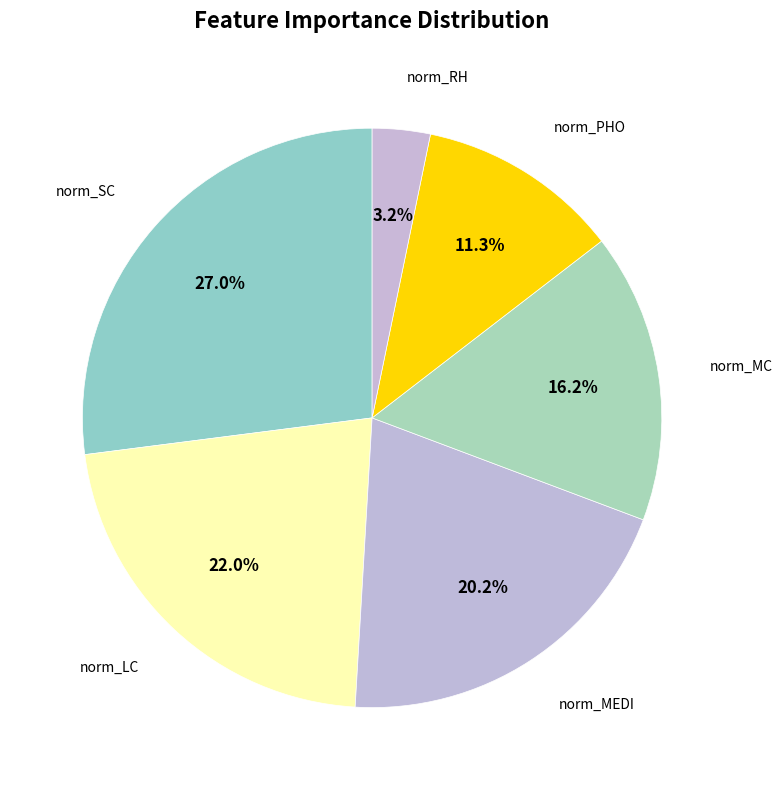

Count the number of slices in the pie.

6